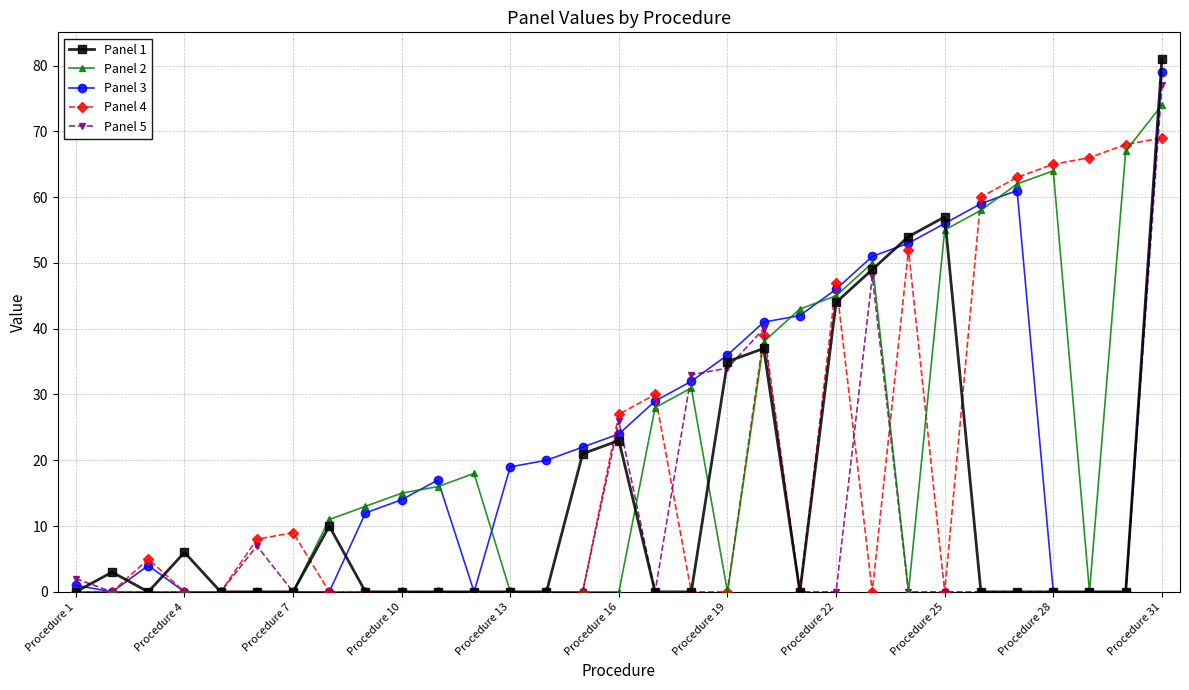

Which series has the widest spread of values?

Panel 1